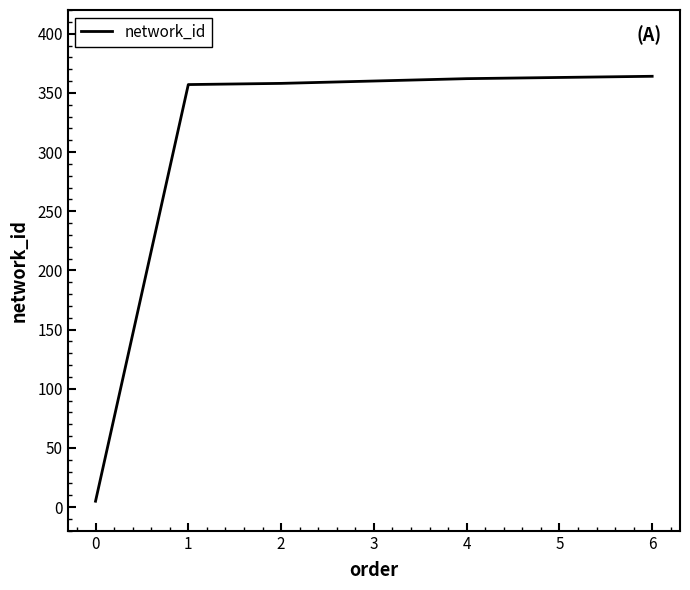

The value at 4 is 554. True or false?

False